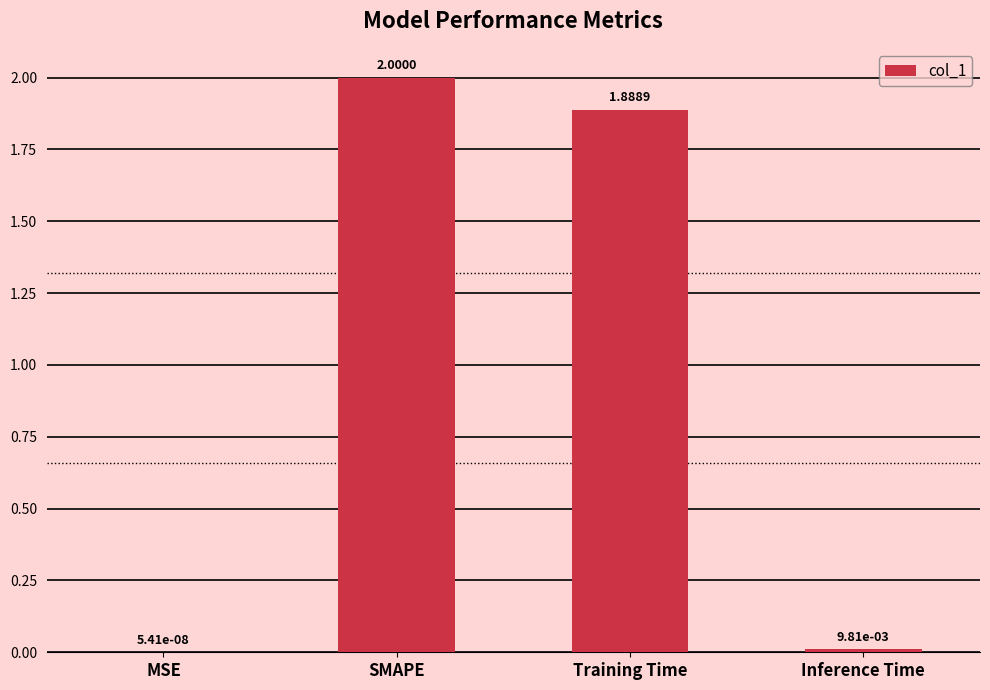

Which has a higher value, SMAPE or MSE?

SMAPE